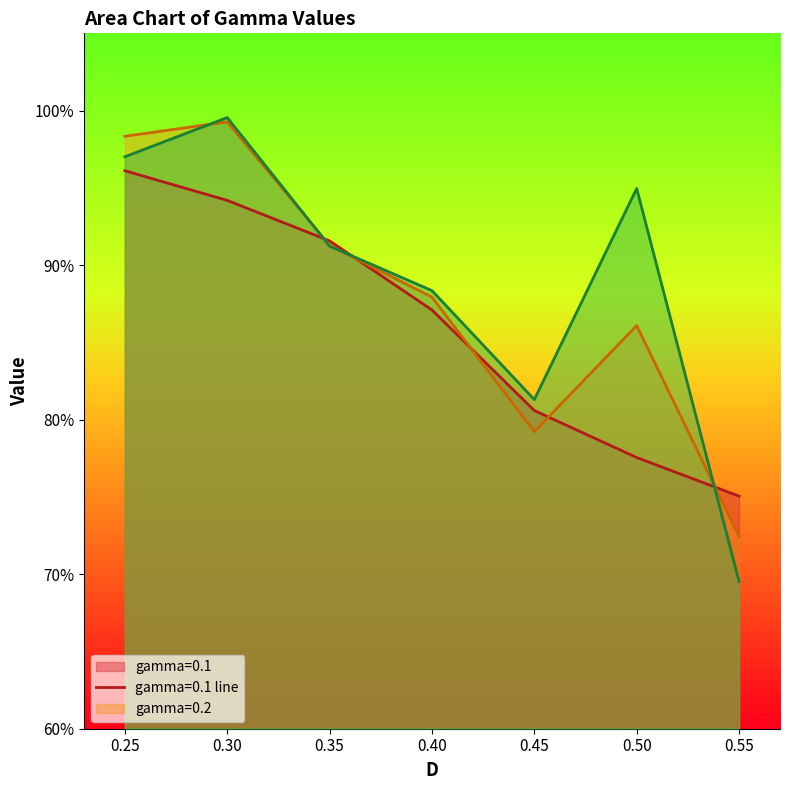

What is the sum of all gamma=0.1 values?

6.0